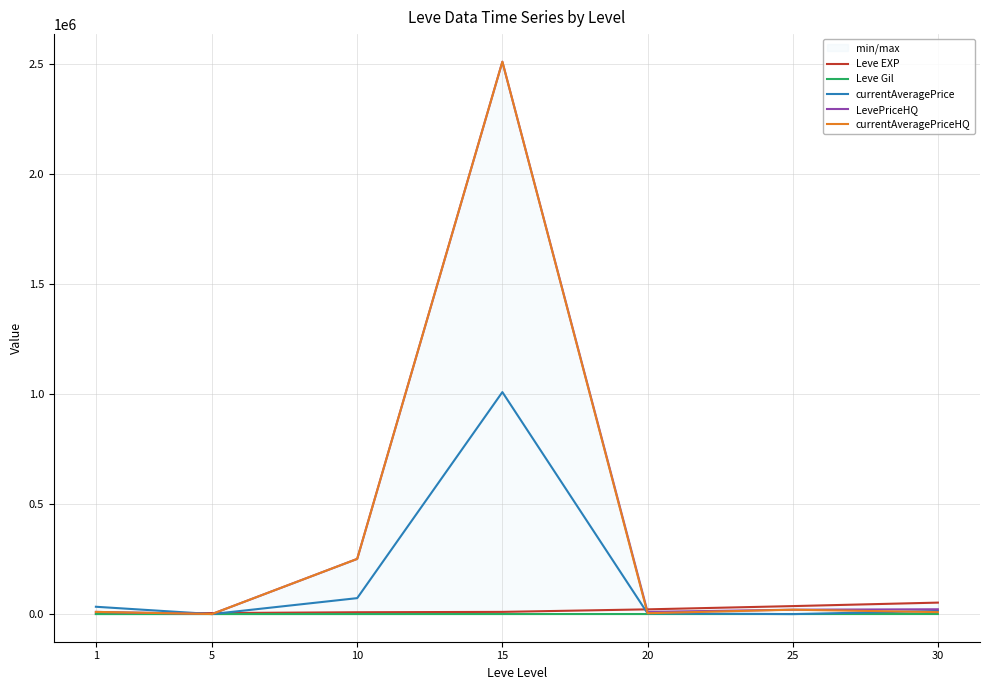

The value of Leve Gil at 1 is 173.4. True or false?

False